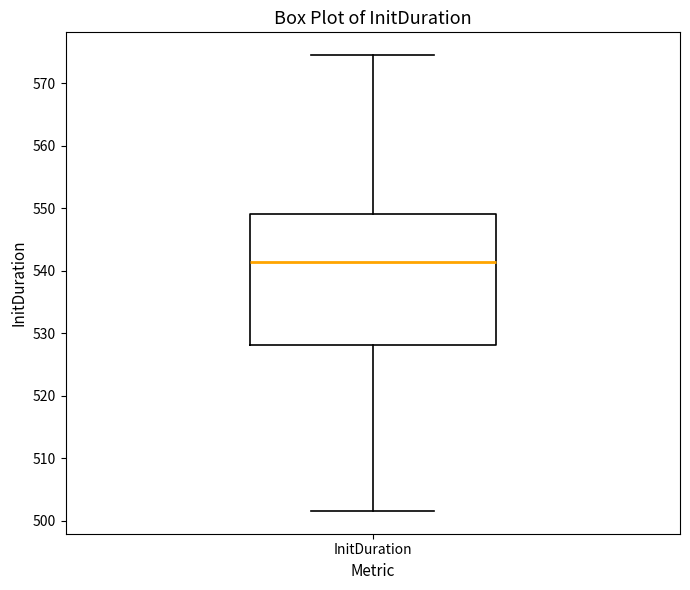

Where does the upper whisker of the box for InitDuration end on the y-axis? The values are not printed on the chart, so give them approximately, as read against the axis.

575